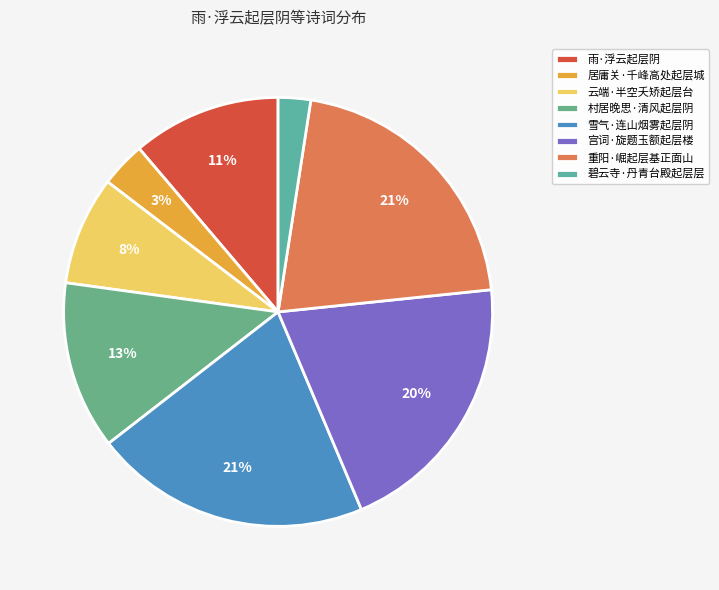

True or false: 居庸关·千峰高处起层城 accounts for 3% of the total.

True